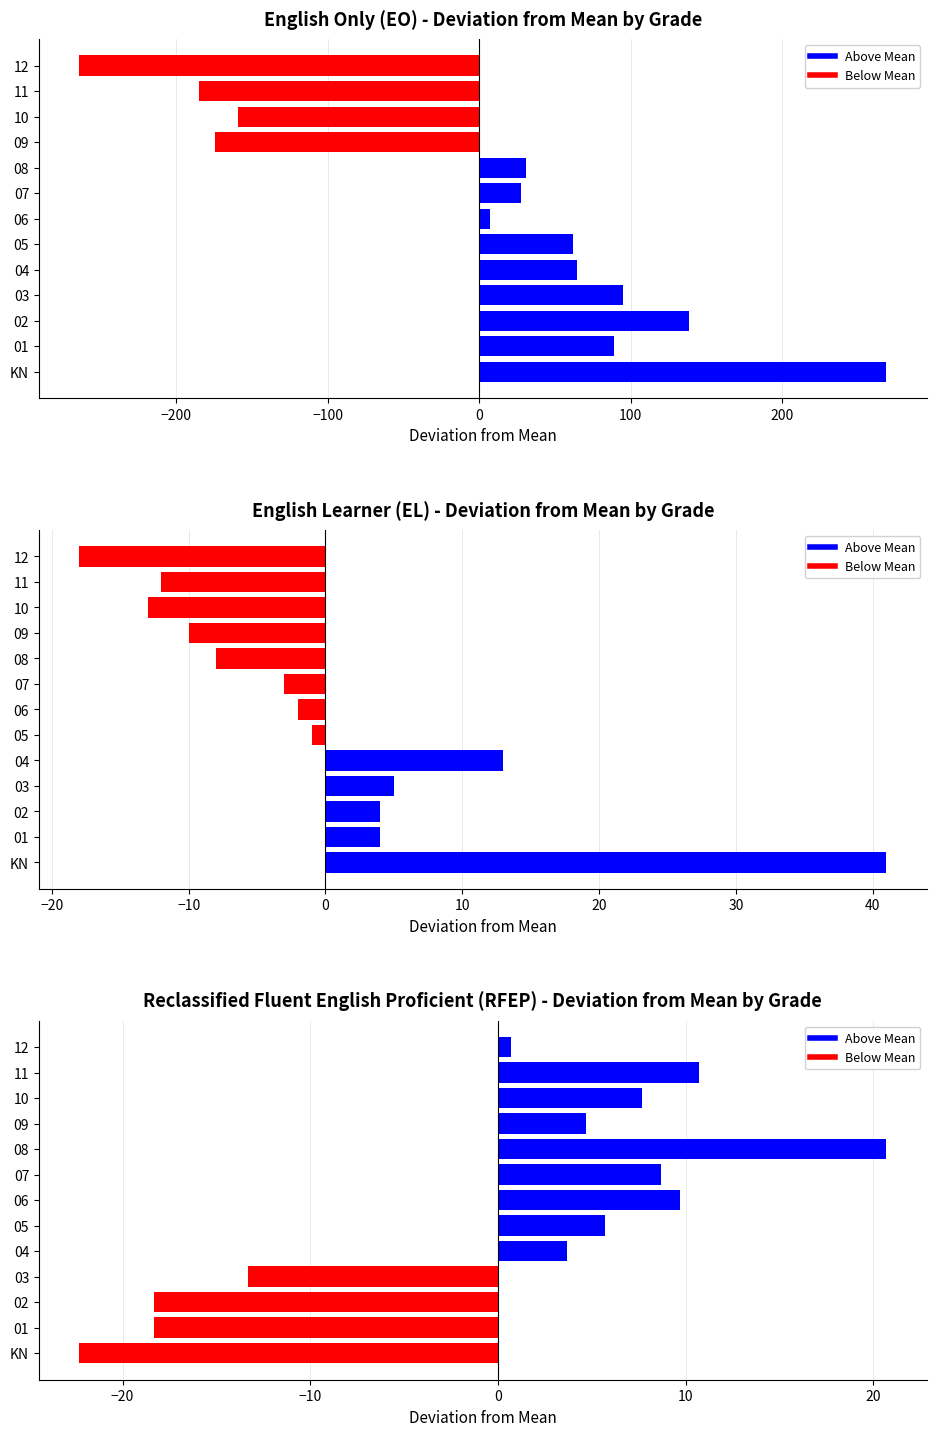

What position from the right is 11?

2